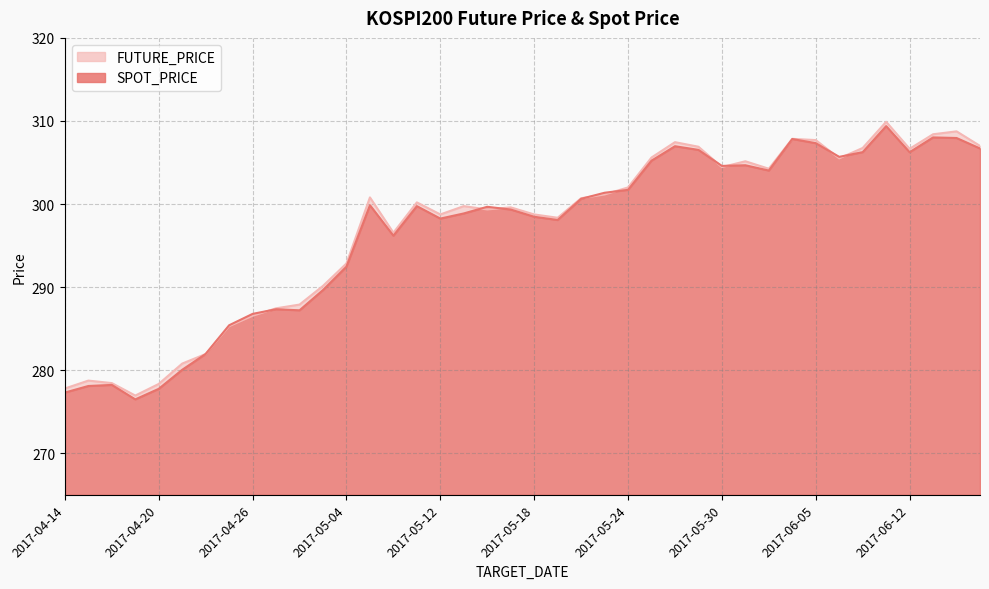

What is the sum of all FUTURE_PRICE values?

11881.5